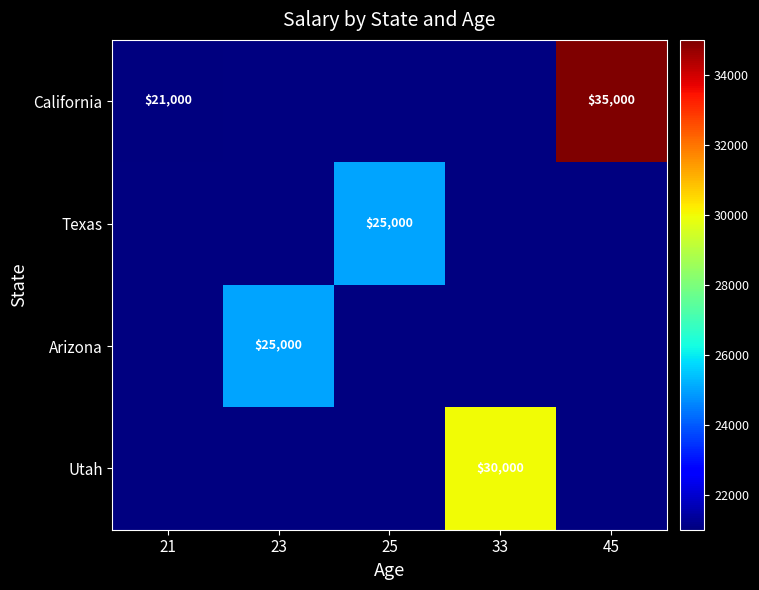

The California series shows 37226 at 21. True or false?

False